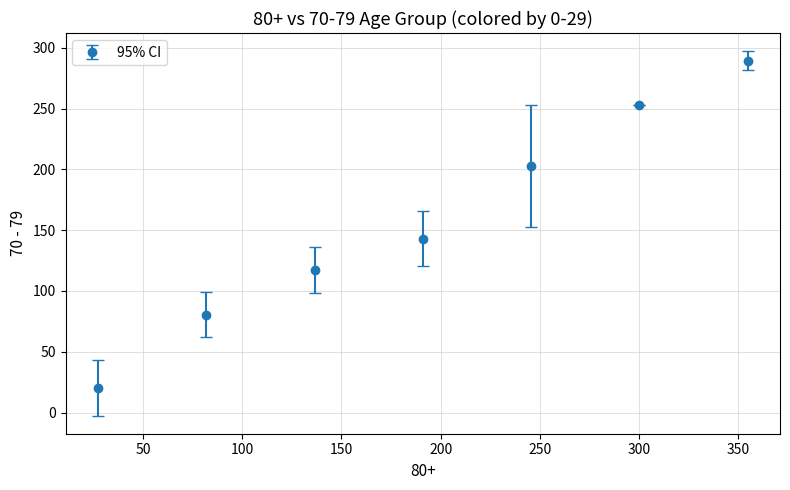

What is the smallest value displayed?

20.6